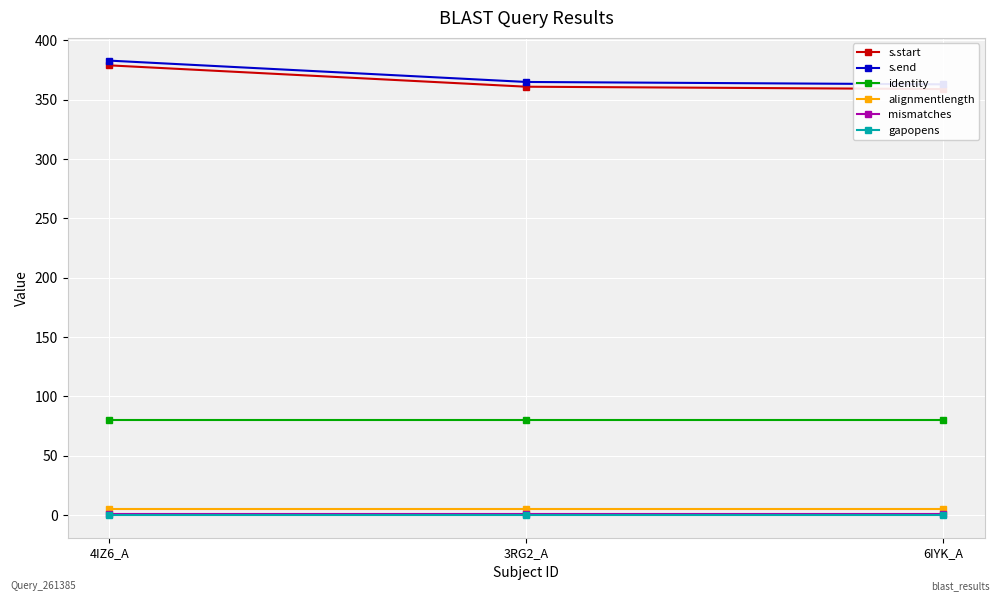

At which category does the chart reach its peak across all series?

4IZ6_A